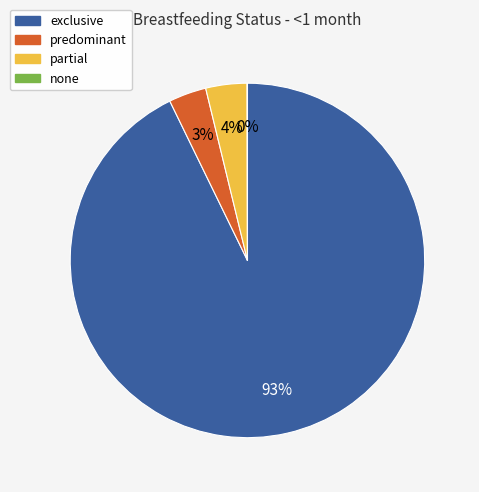

Is it true that exclusive is 93% of the pie?

True